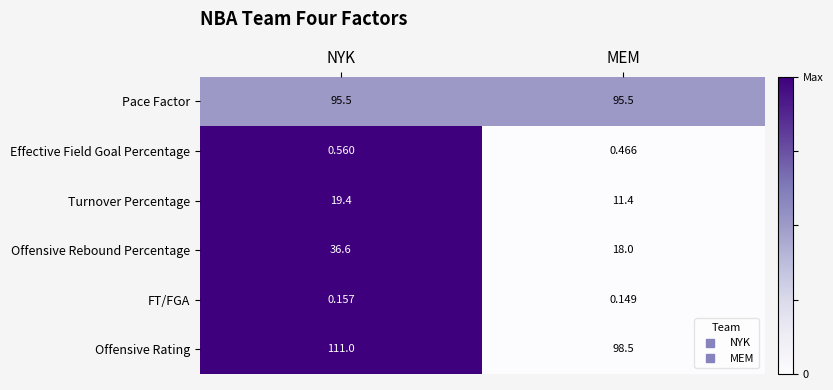

Where is Effective Field Goal Percentage nearest to the value 0?

MEM